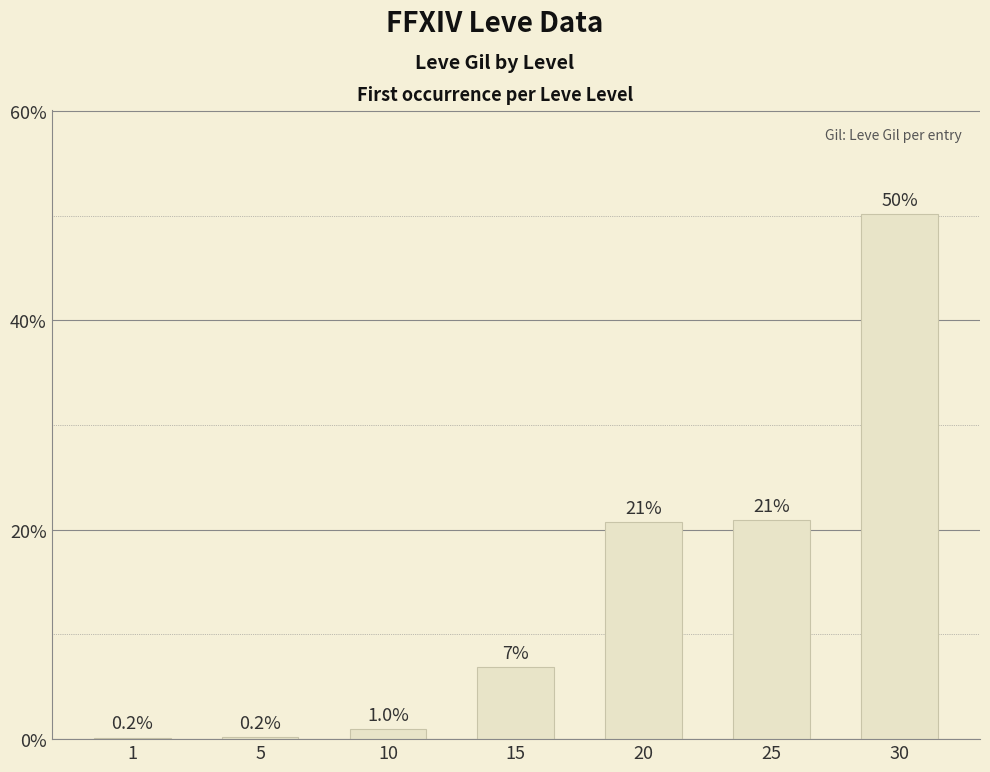

Is it true that the value at 15 is 6.9?

True